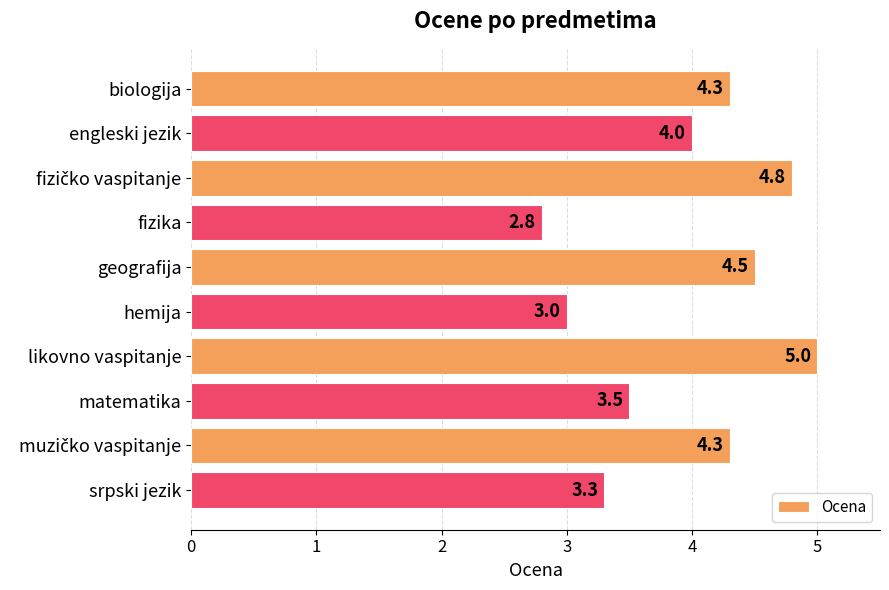

Reading top to bottom, list all the values displayed in this chart.

4.3	4.0	4.8	2.8	4.5	3.0	5.0	3.5	4.3	3.3